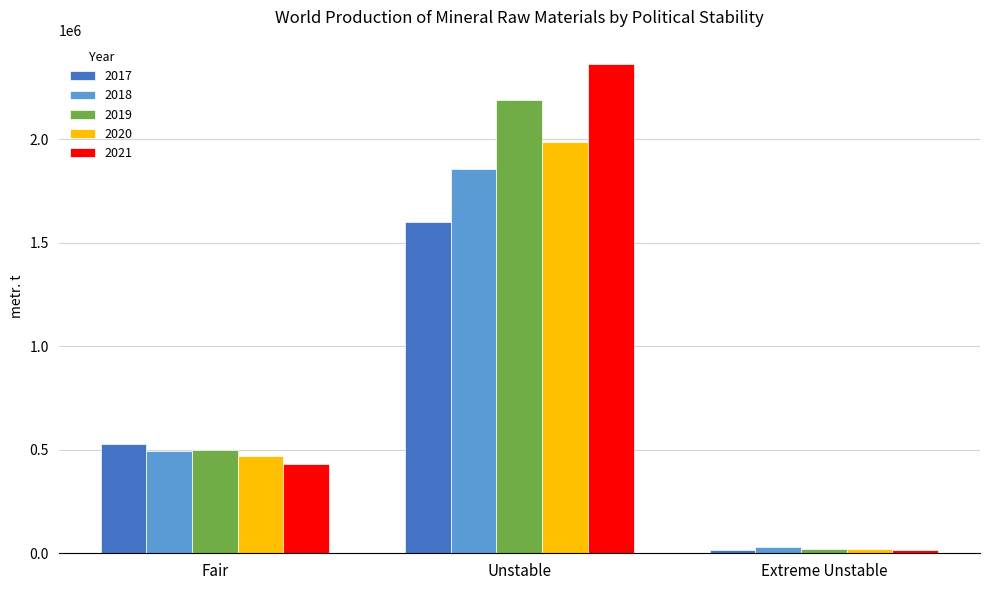

The value of 2020 at Fair is 467476. True or false?

True